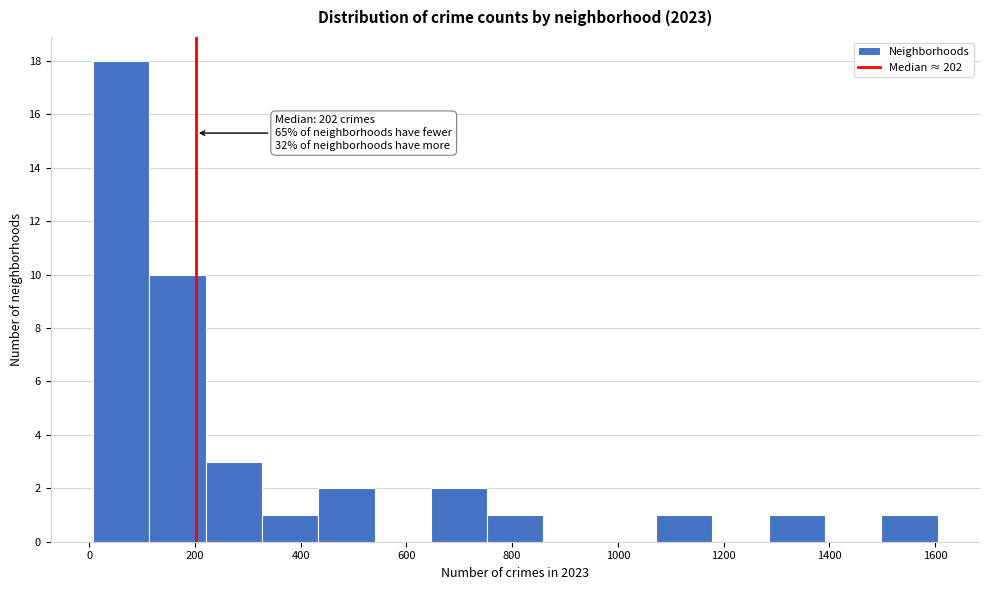

Over which range of the x-axis is the bar tallest?

0 to 120